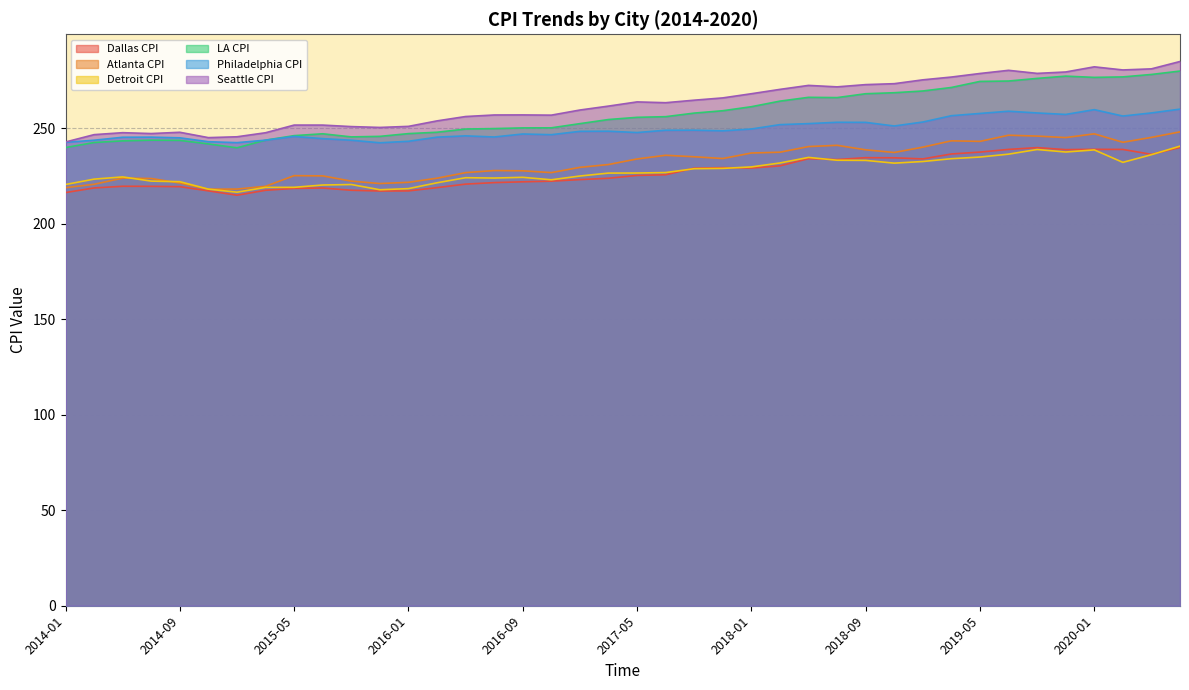

Is it true that Atlanta CPI equals 223.7 at 2014-07?

True